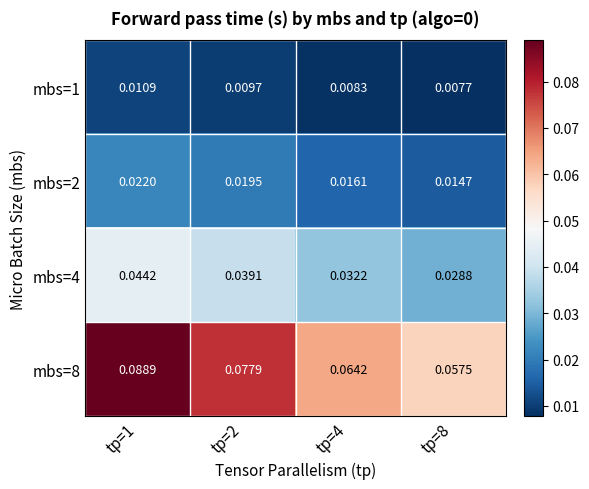

How many distinct data groups are displayed?

4